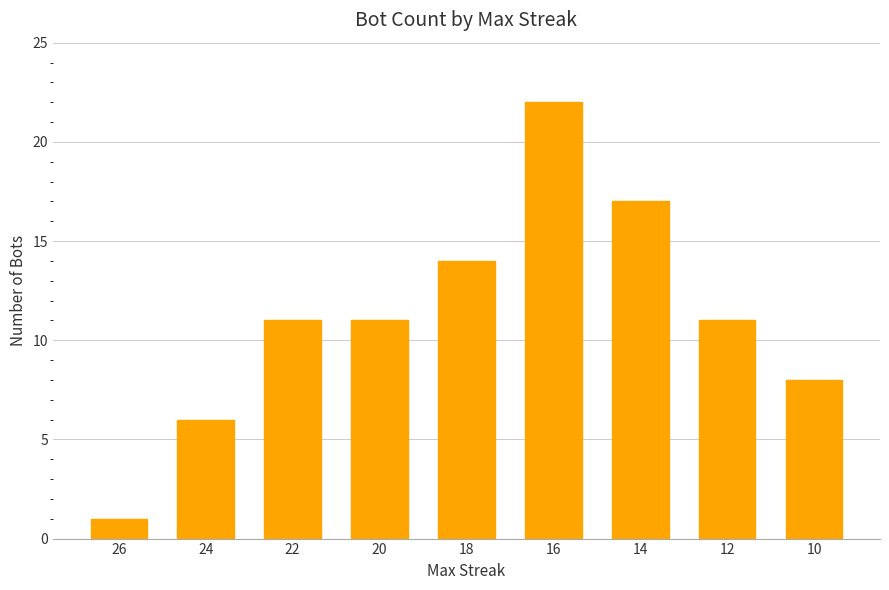

Are the bars horizontal?

No